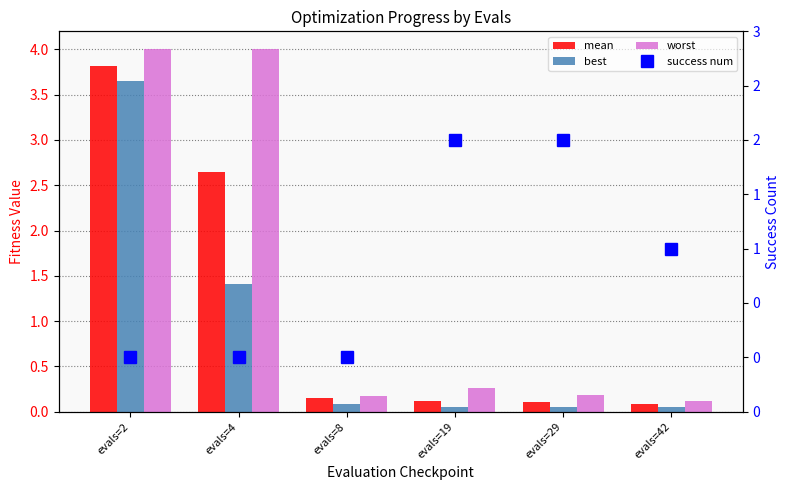

How many data points in success num are above 1?

2